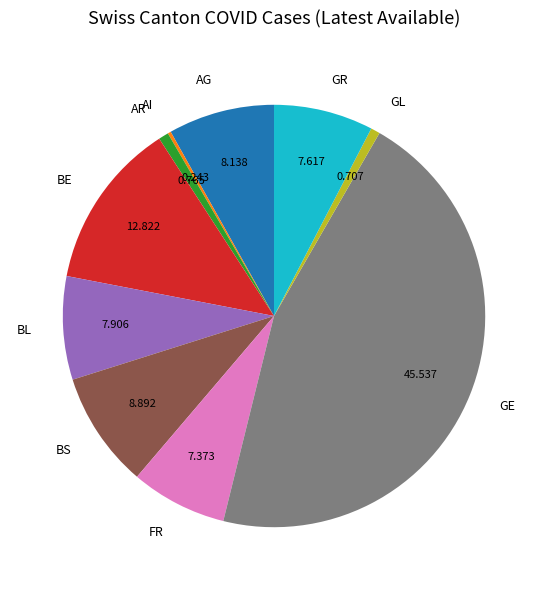

Do BS and FR together represent more than half of the pie?

No